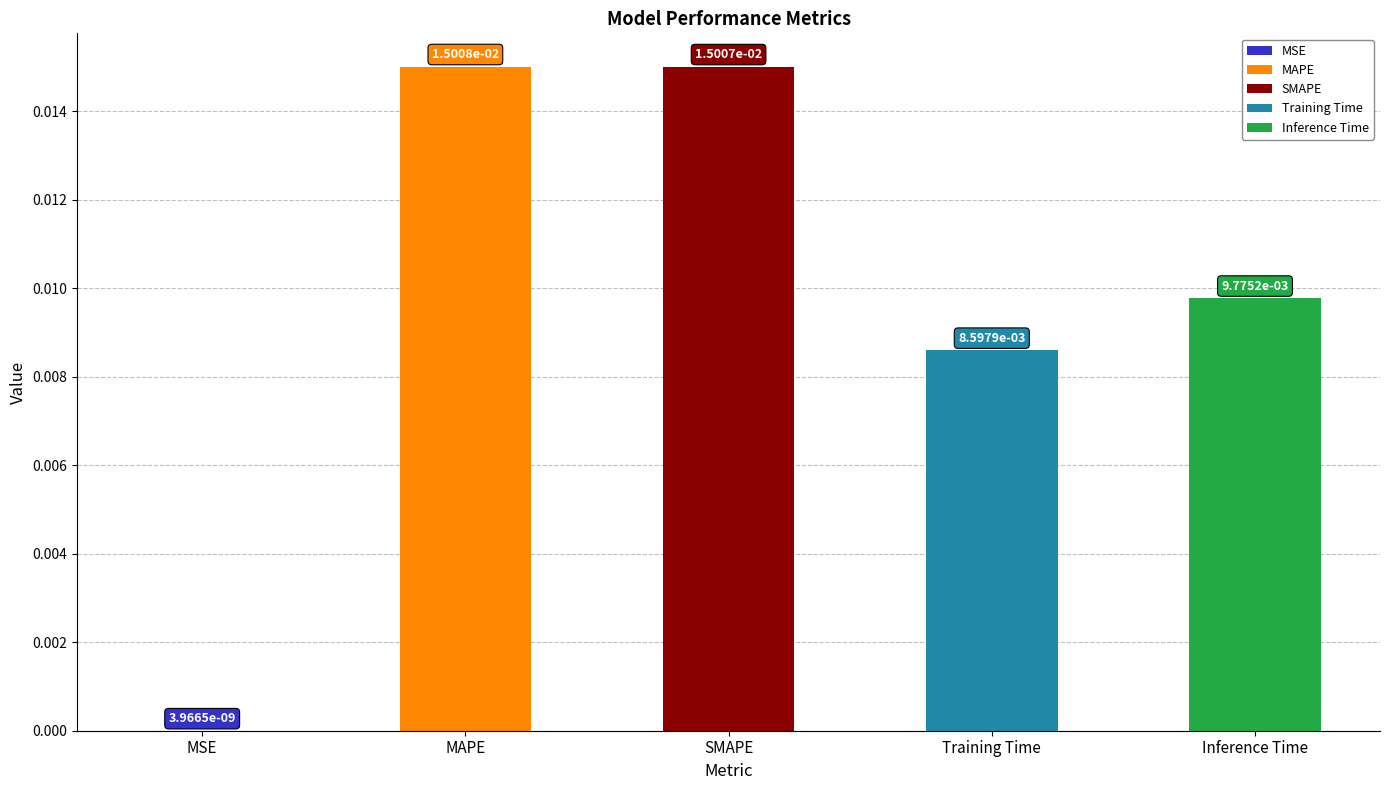

The value at SMAPE is 0.0. True or false?

True